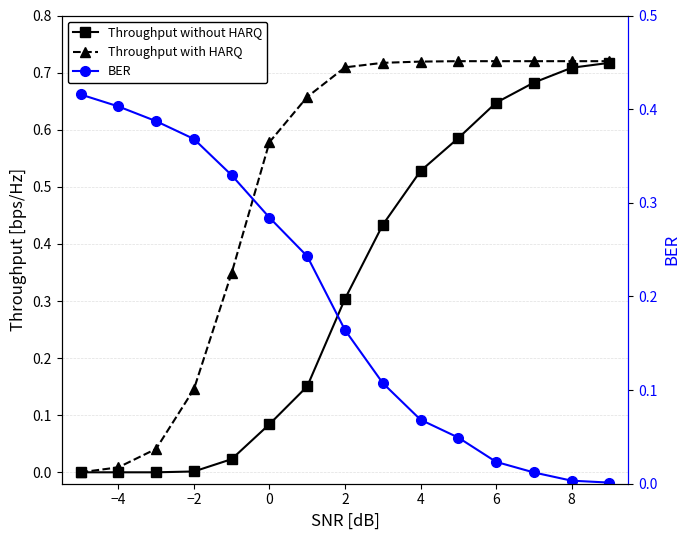

The BER series shows 0.0 at 14. True or false?

False